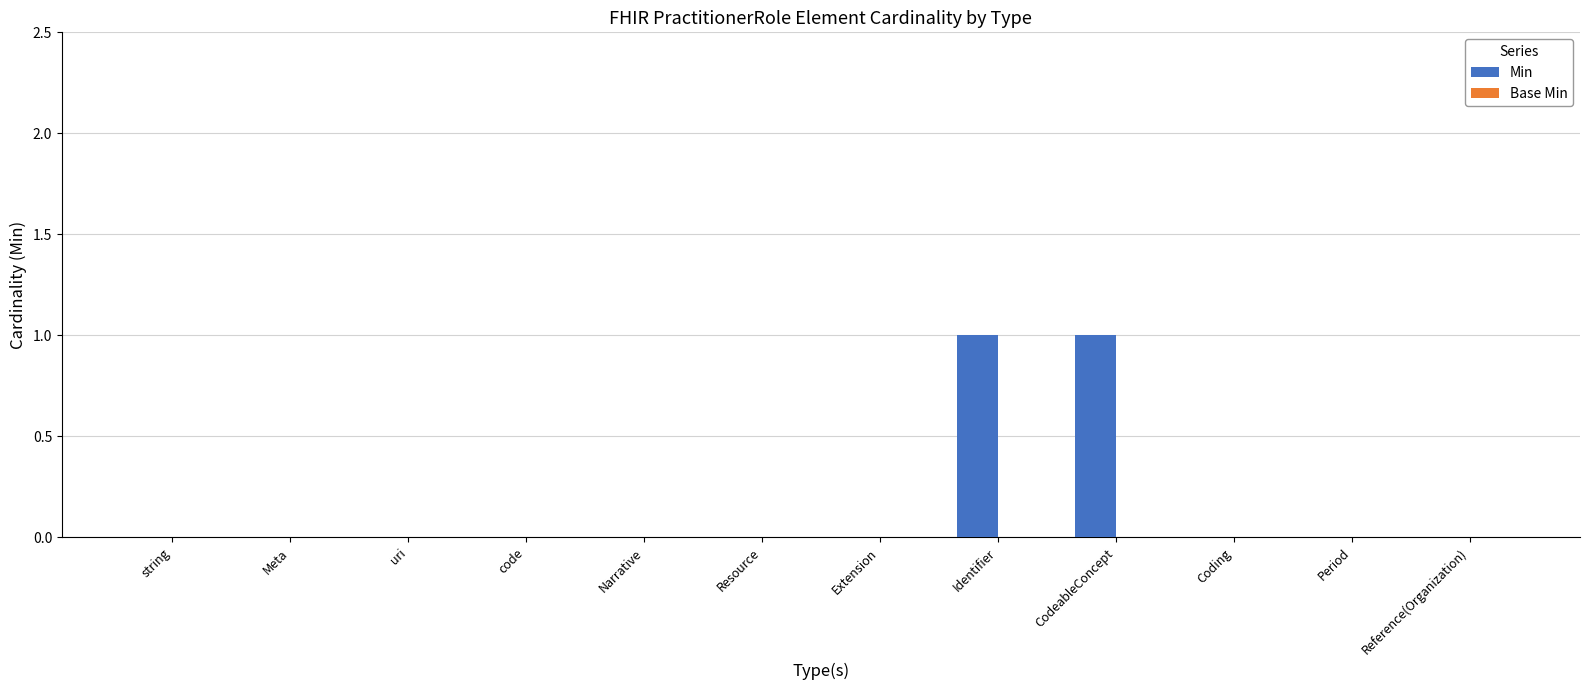

The chart shows a value of -1 at code. True or false?

False